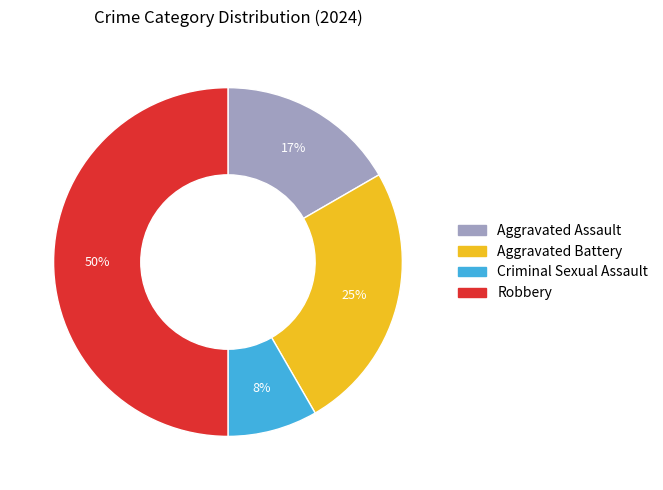

Is Aggravated Assault the majority of the pie?

No